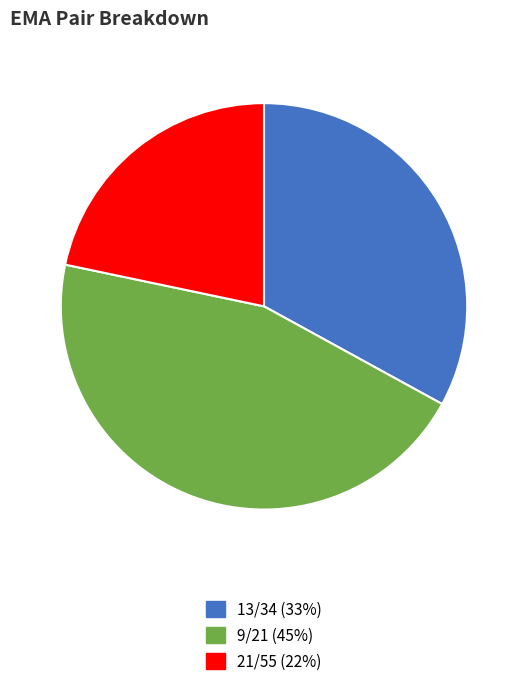

Which slice is the smallest?

21/55